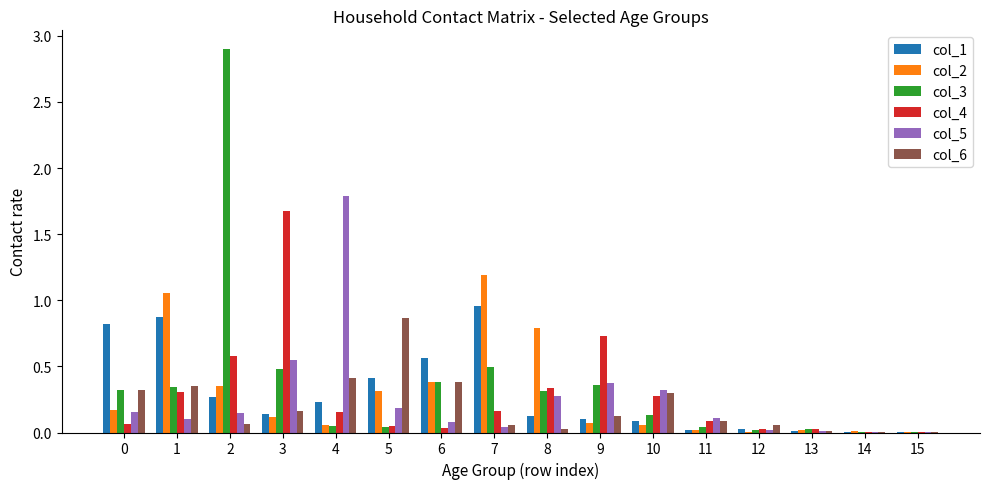

Count the number of data series in this chart.

6